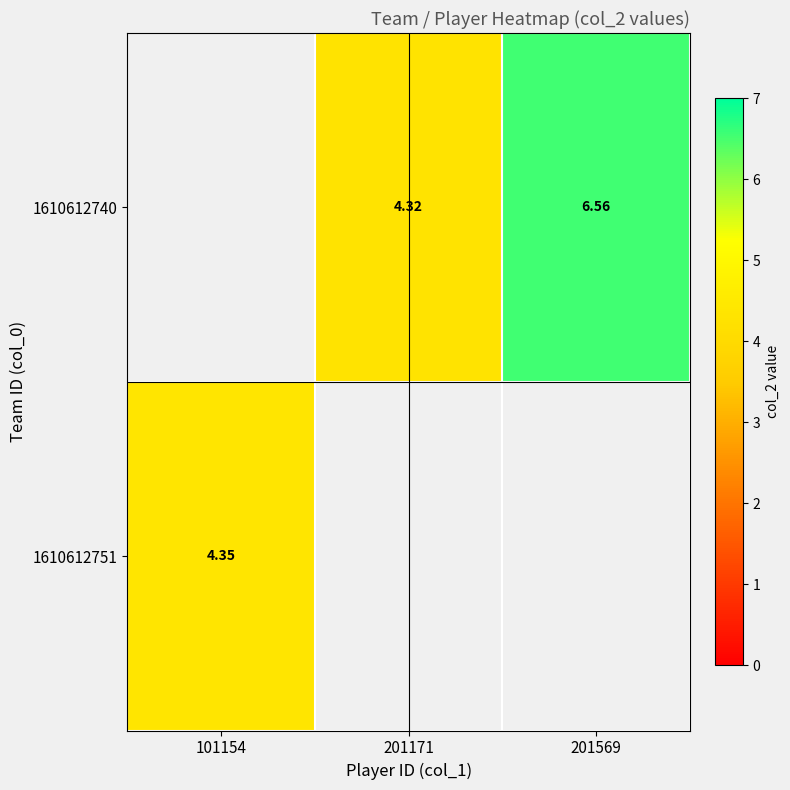

Is the value of 1610612740 at 201569 greater than the value of 1610612751 at 101154?

Yes